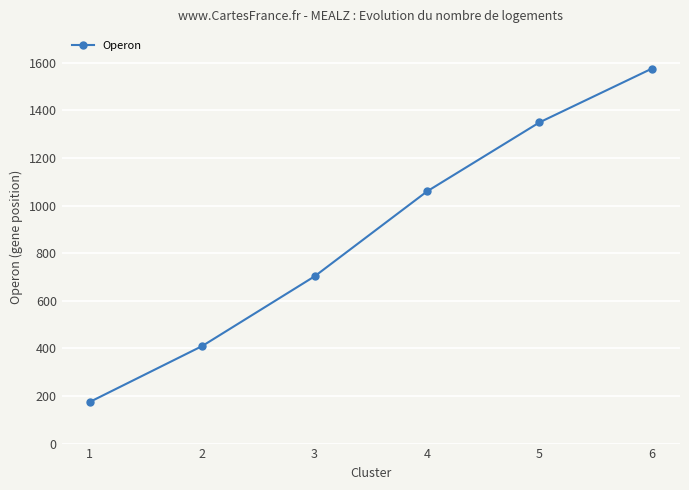

Approximately how many times larger is the value at 4 compared to 6?

0.7